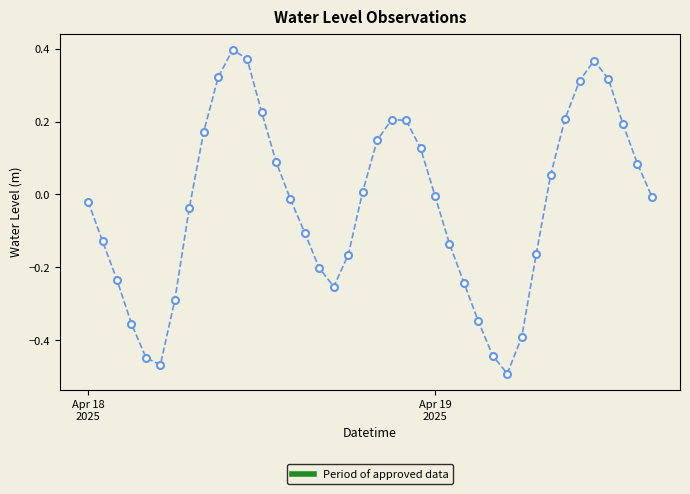

What is the difference between the maximum and minimum values?

0.9